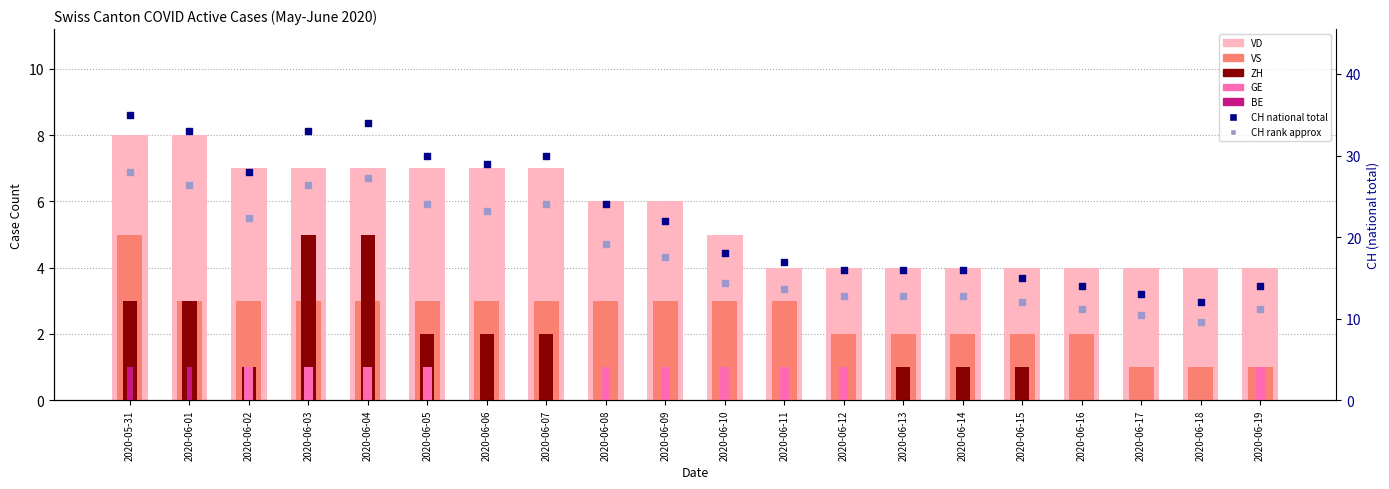

At how many categories does at least one series exceed 18?

10